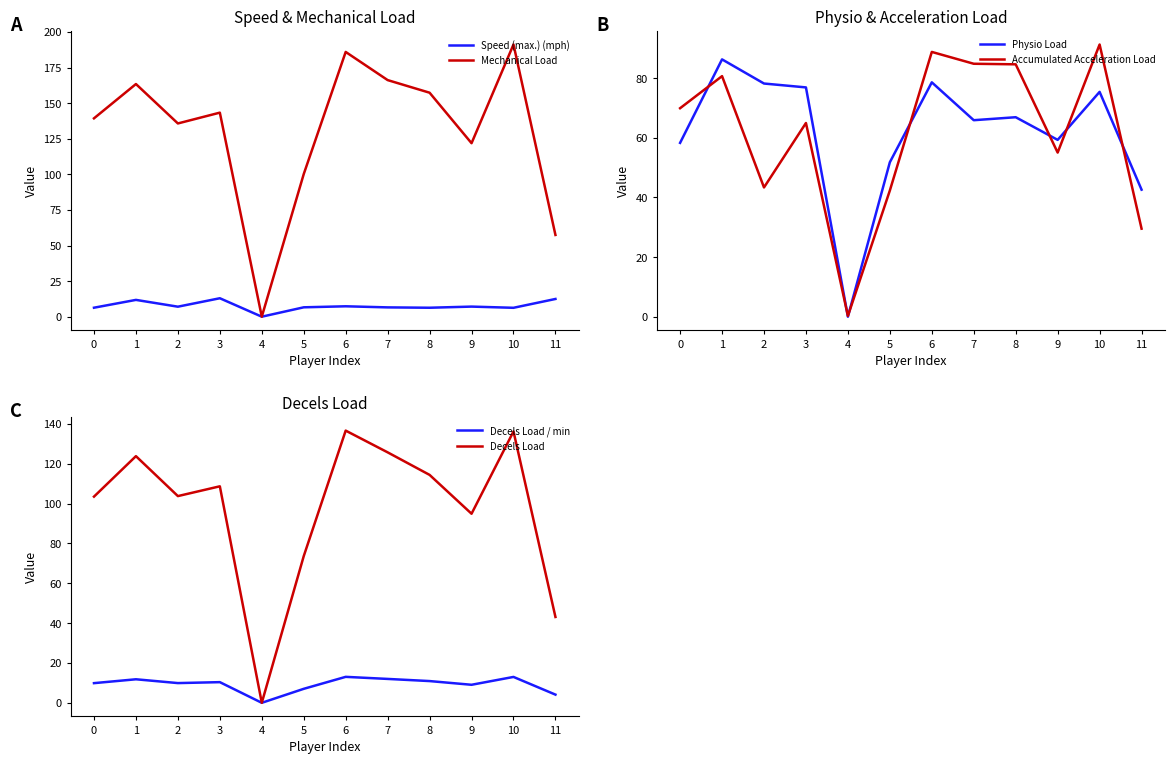

True or false: Accumulated Acceleration Load and Mechanical Load cross at least once.

True